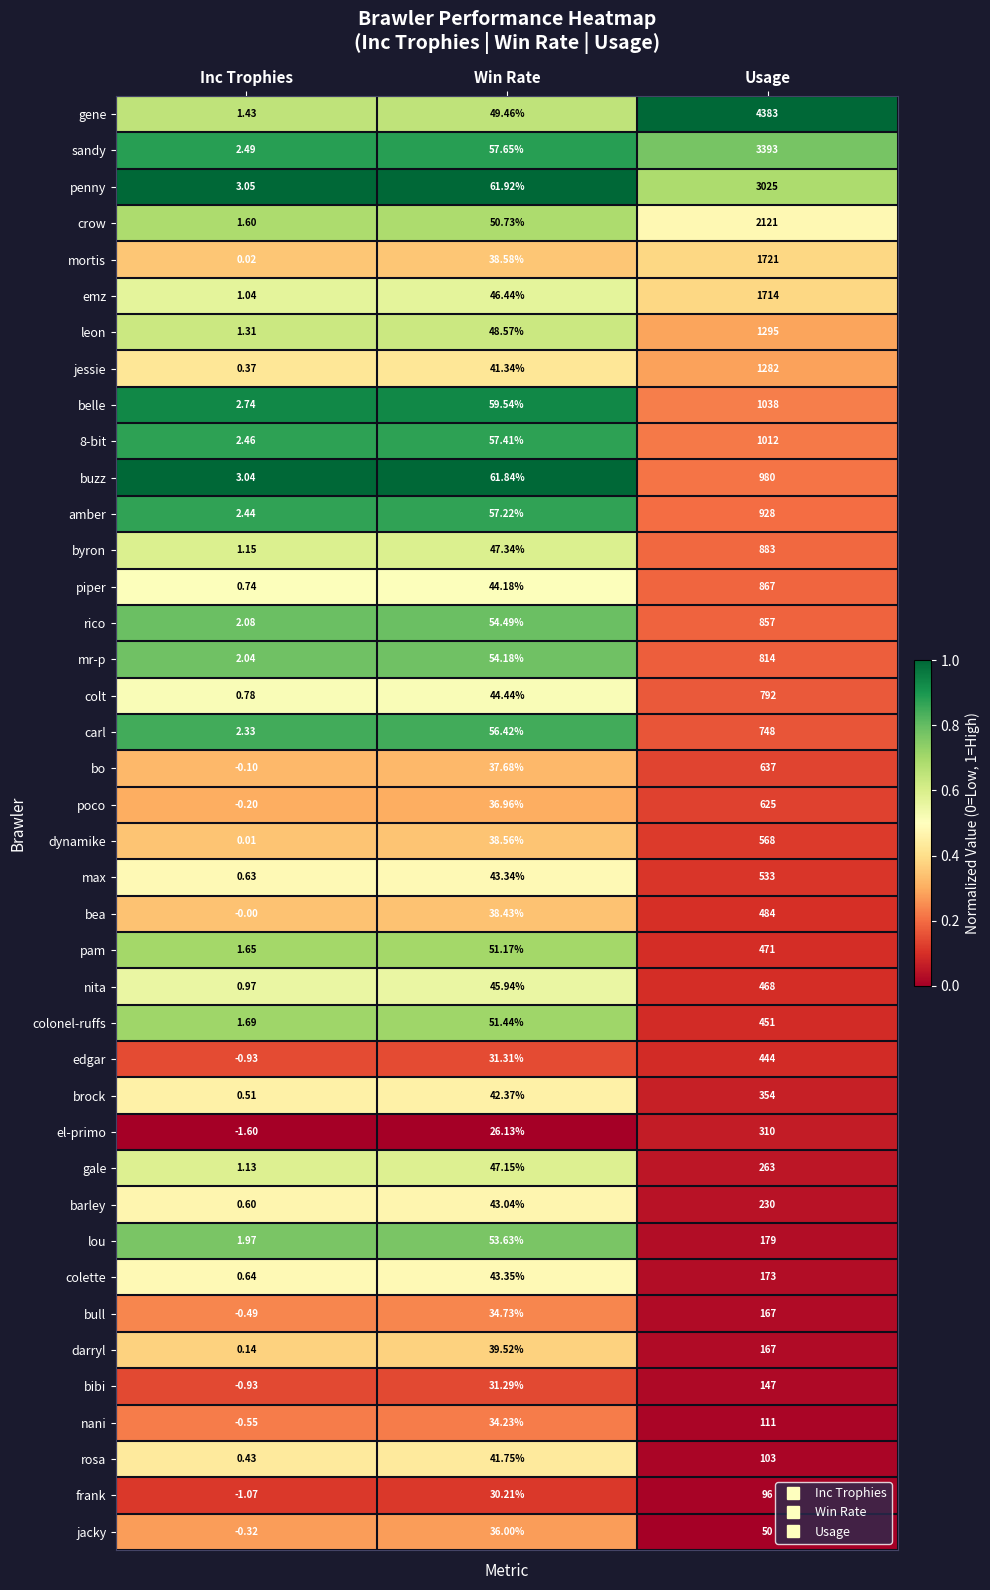

Between Win Rate and Usage, which series saw the biggest shift?

gene